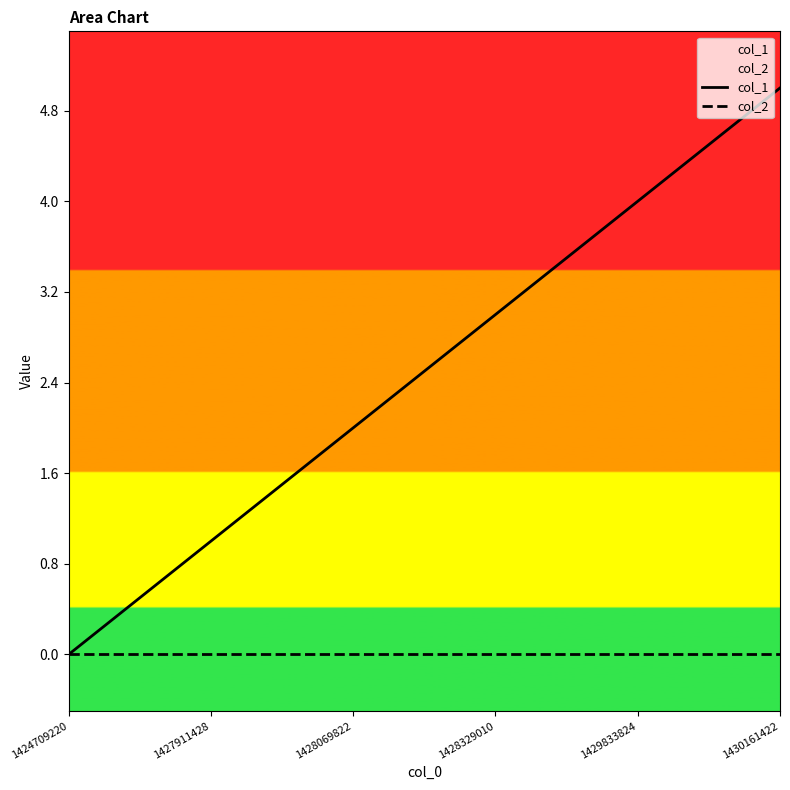

How many lines are shown in the chart?

2